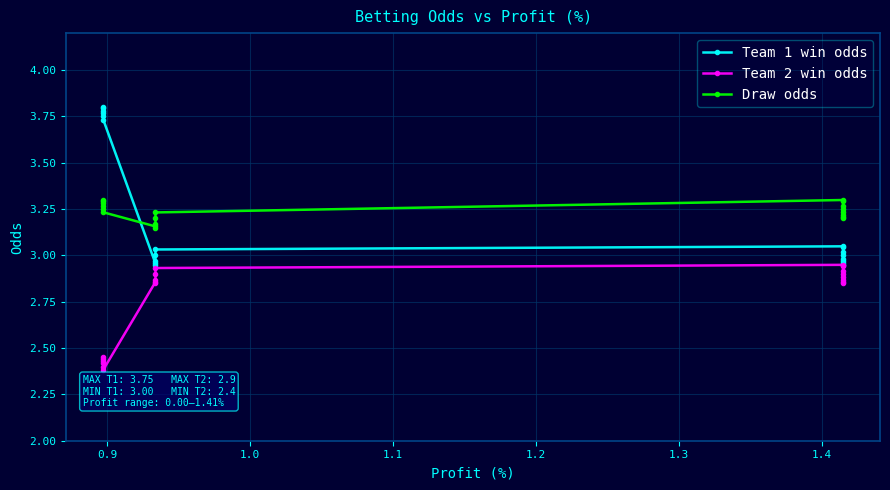

At how many categories does at least one series exceed 3?

19